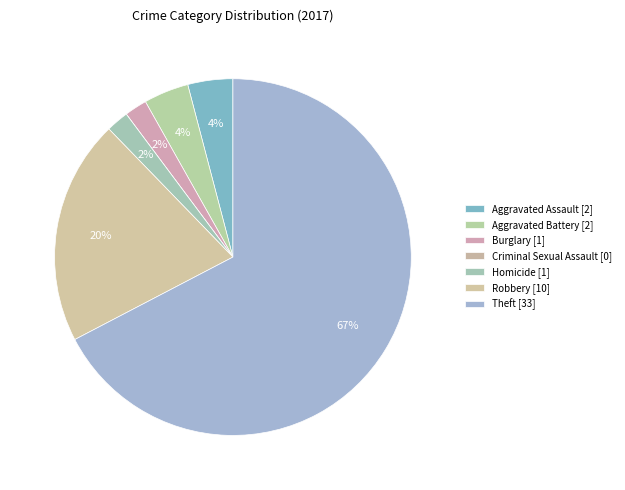

How many segments does this pie chart have?

7